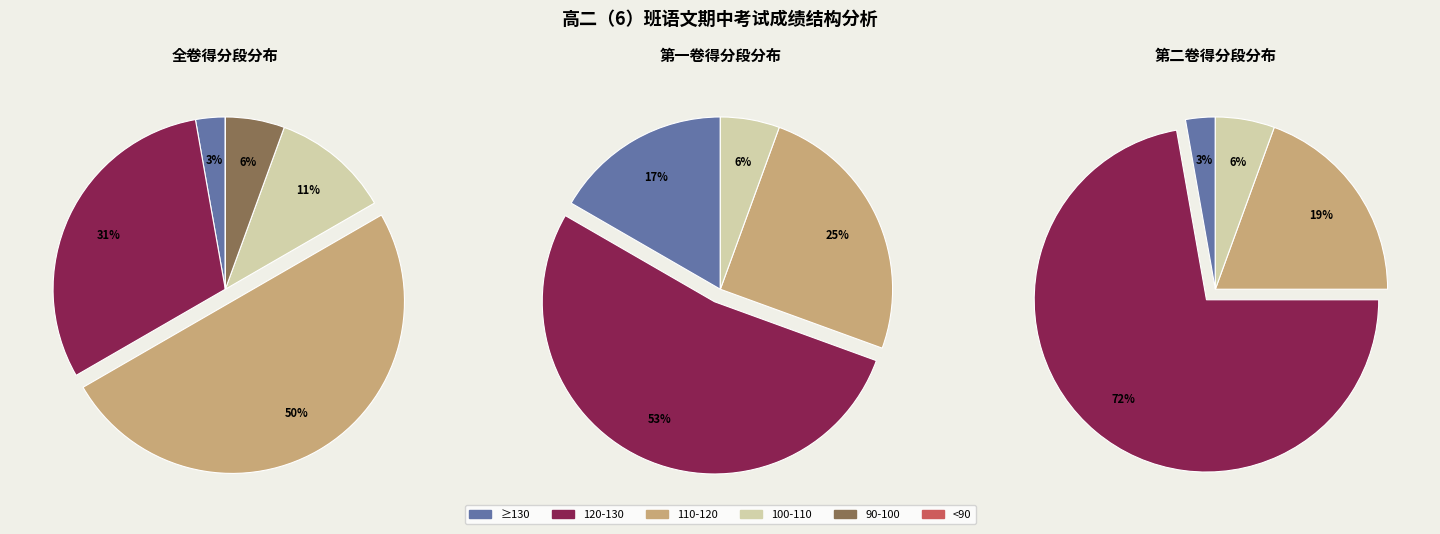

True or false: 2卷 accounts for 53% of the total.

True